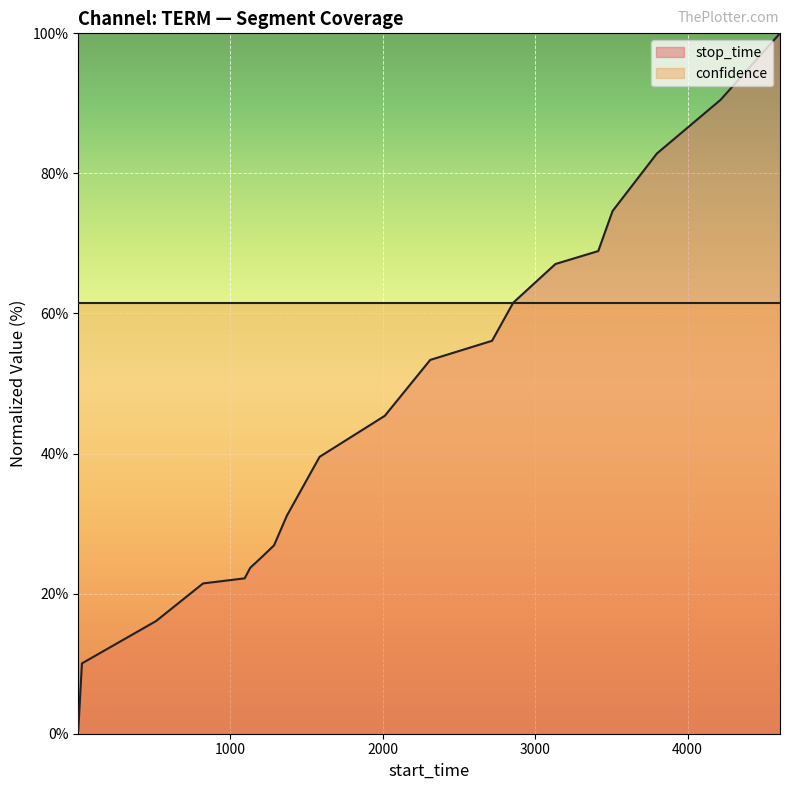

What is the average value?

45.9